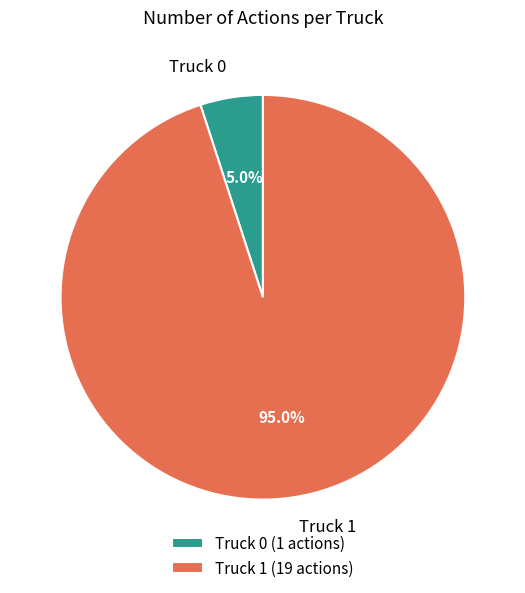

To the nearest percent, what percentage of the pie is Truck 1?

95%